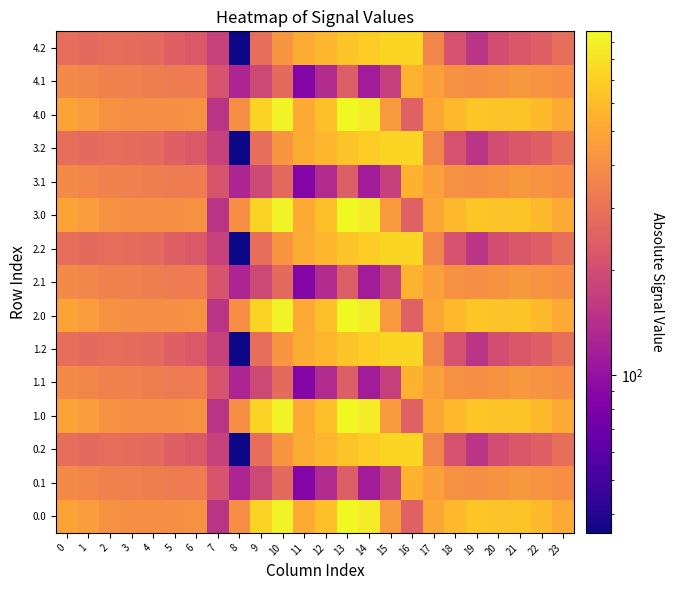

What is the smallest value displayed?

35.3